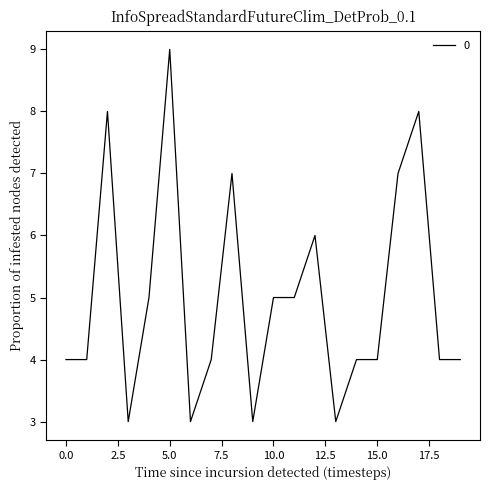

What is the smallest value displayed?

3